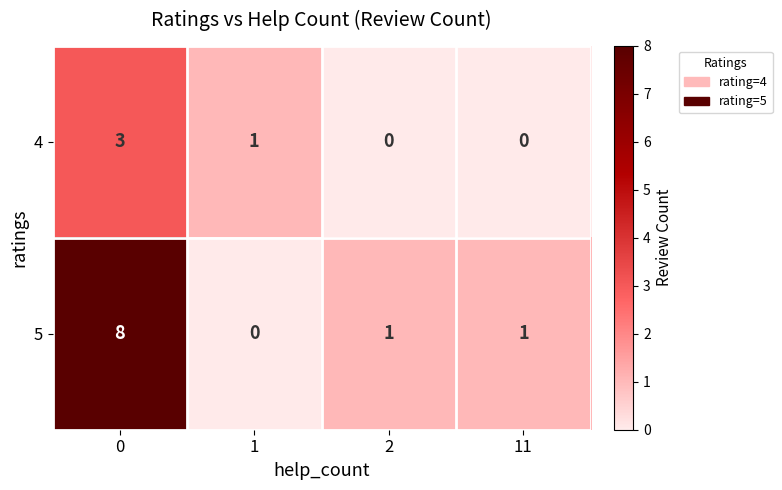

Reading left to right, transcribe all the data shown in this chart.

4: 3	1	0	0
5: 8	0	1	1